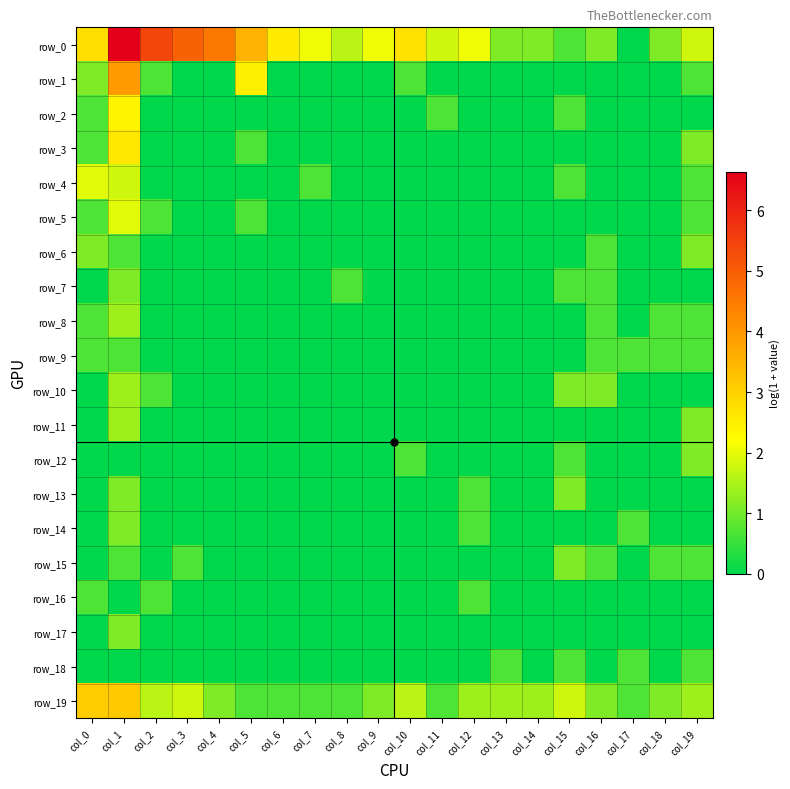

What is the total value across all series at col_6?

3.3